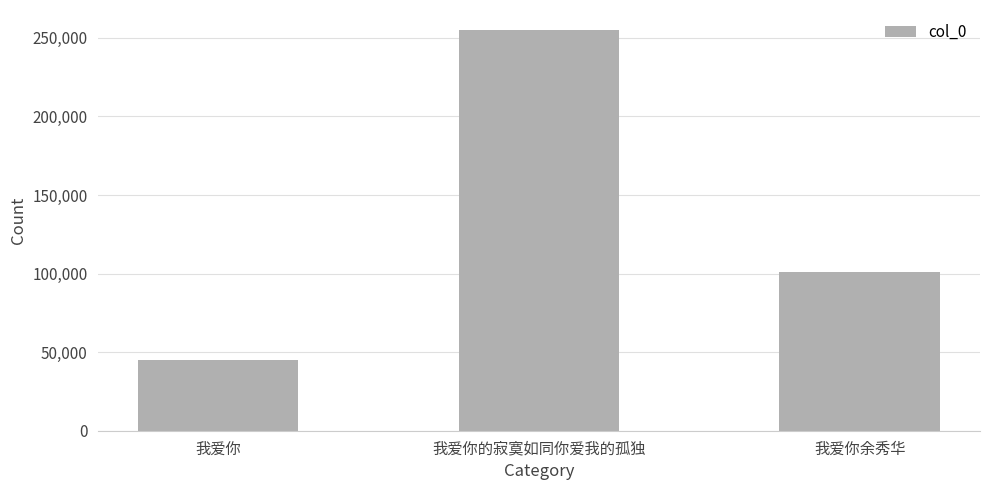

Count the values in the range 45264 to 255011.

3